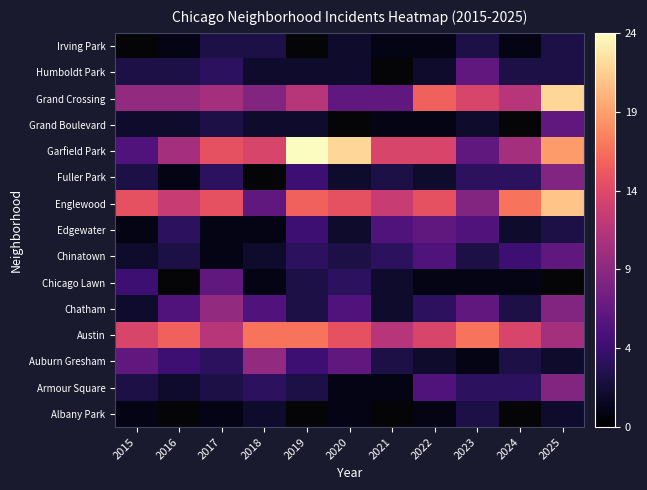

At which category does the chart reach its peak across all series?

2019